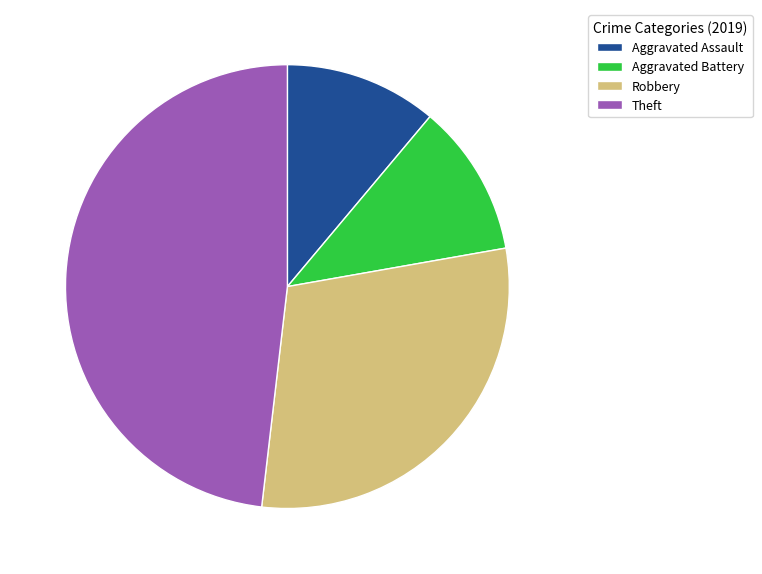

Does Robbery account for over 50% of the chart?

No